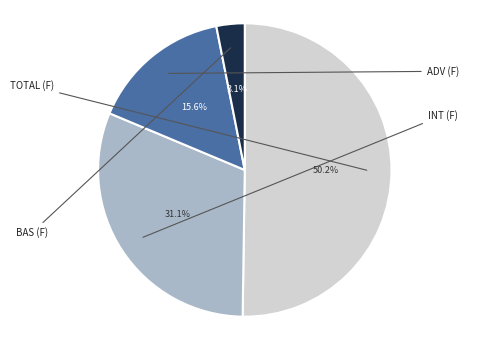

How many segments does this pie chart have?

4